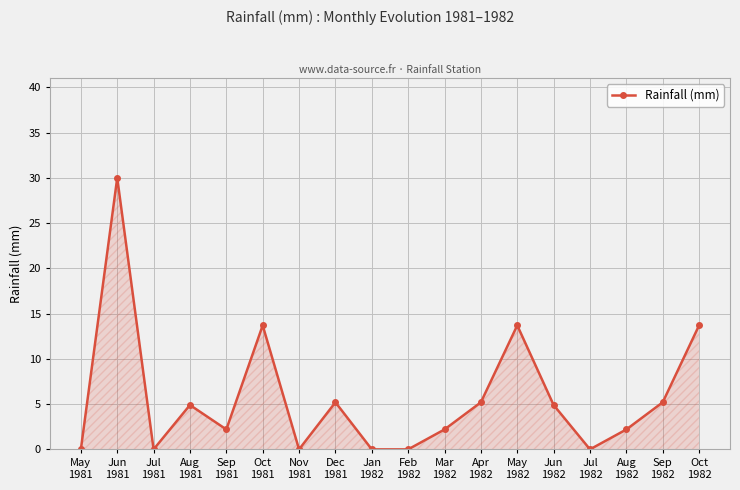

What is the greatest value displayed?

30.0